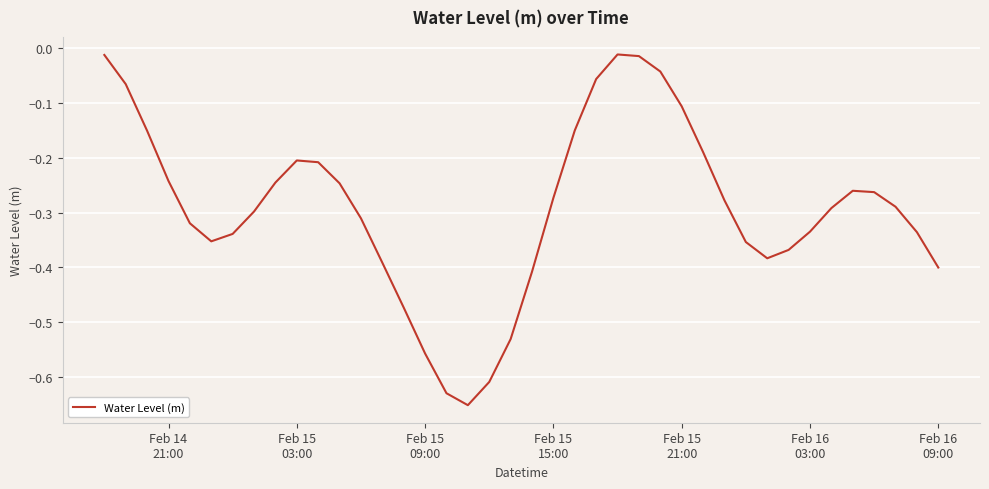

What is the difference between the maximum and minimum values?

0.6